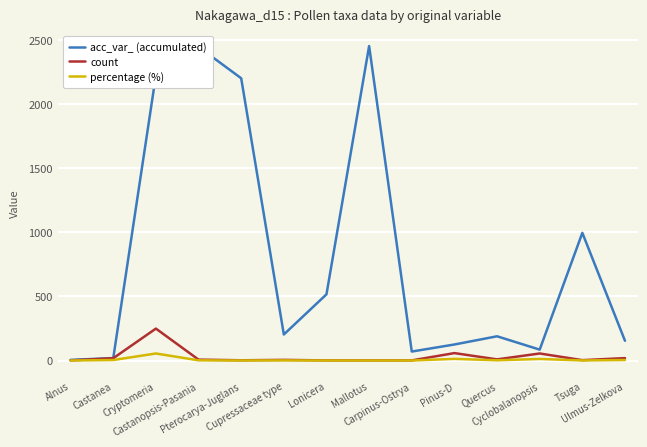

Is the value of percentage (%) at Castanopsis-Pasania greater than the value of acc_var_ (accumulated) at Pterocarya-Juglans?

No